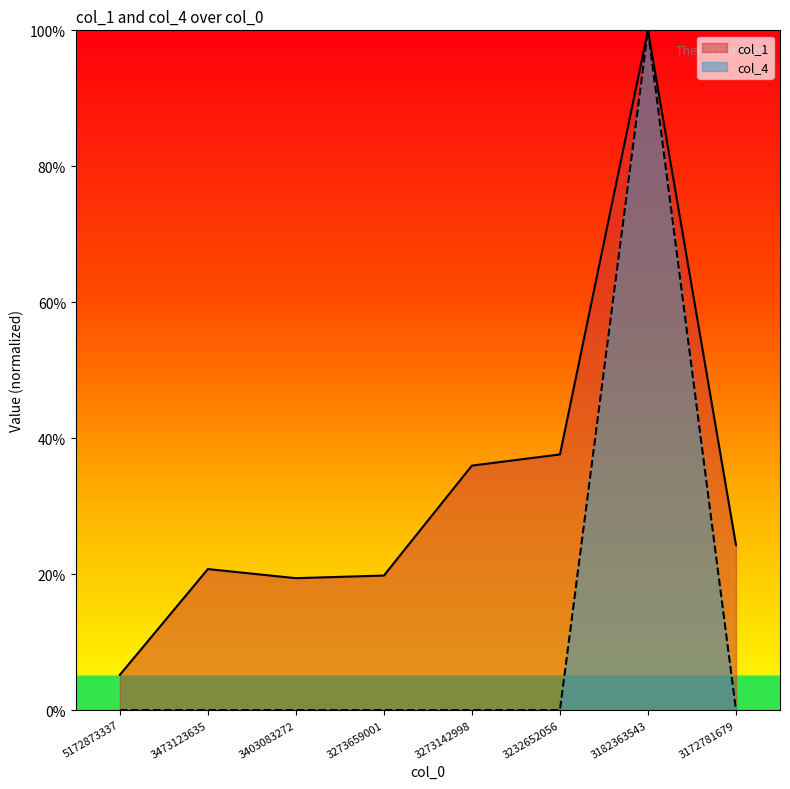

What is the sum of the col_1 values at 3473123635 and 3273659001?

0.4